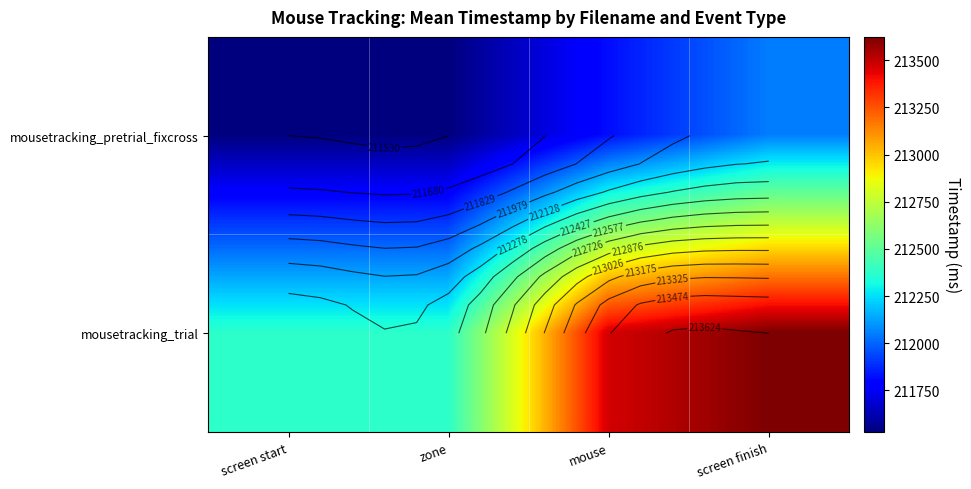

What is the sum of the mousetracking_trial values at mouse and zone?

425840.8